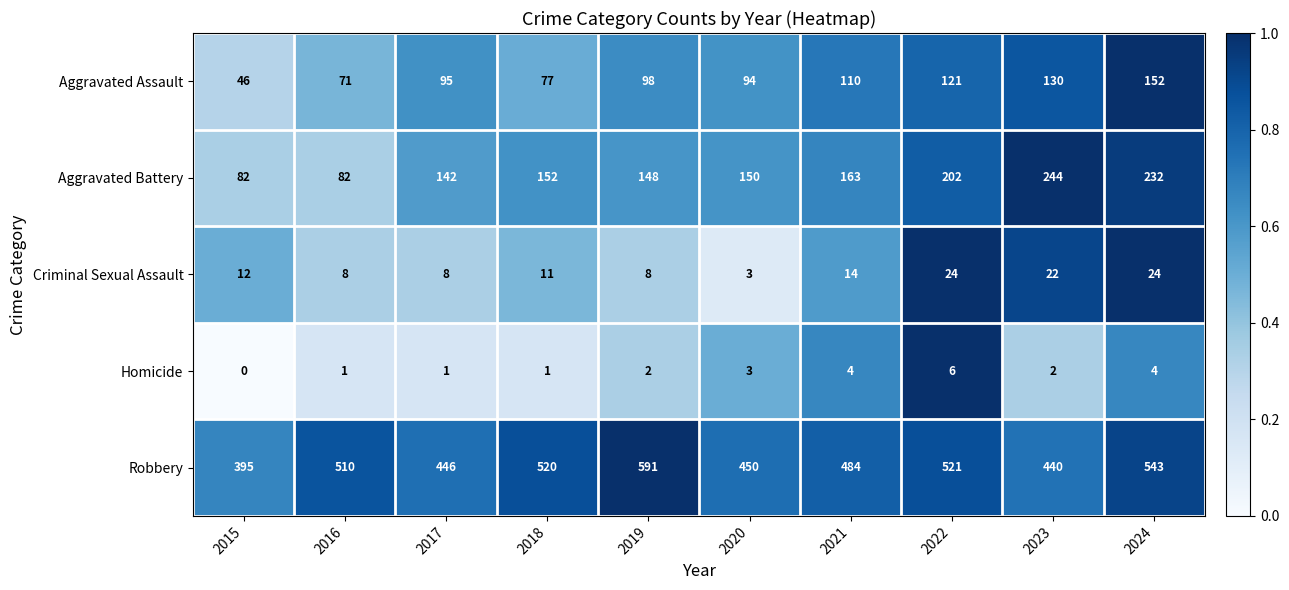

List the labels in order of Aggravated Assault value, largest first.

2024, 2023, 2022, 2021, 2019, 2017, 2020, 2018, 2016, 2015